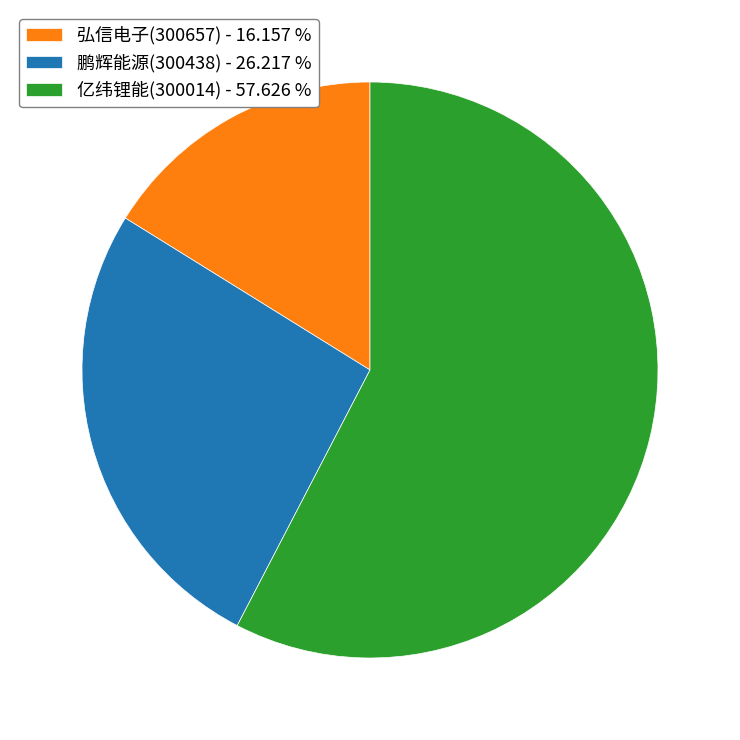

Rank the categories by value from highest to lowest.

亿纬锂能(300014), 鹏辉能源(300438), 弘信电子(300657)